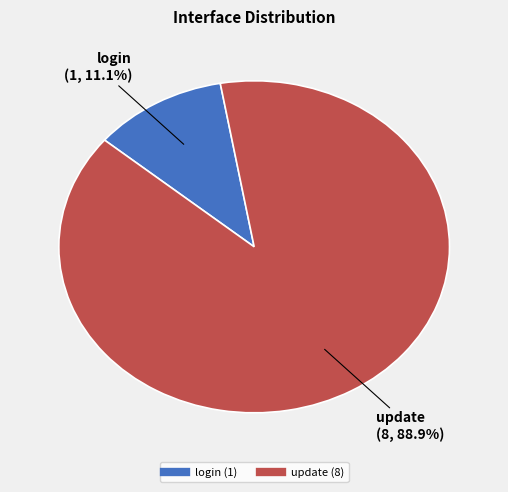

What is the smallest slice in the pie chart?

login